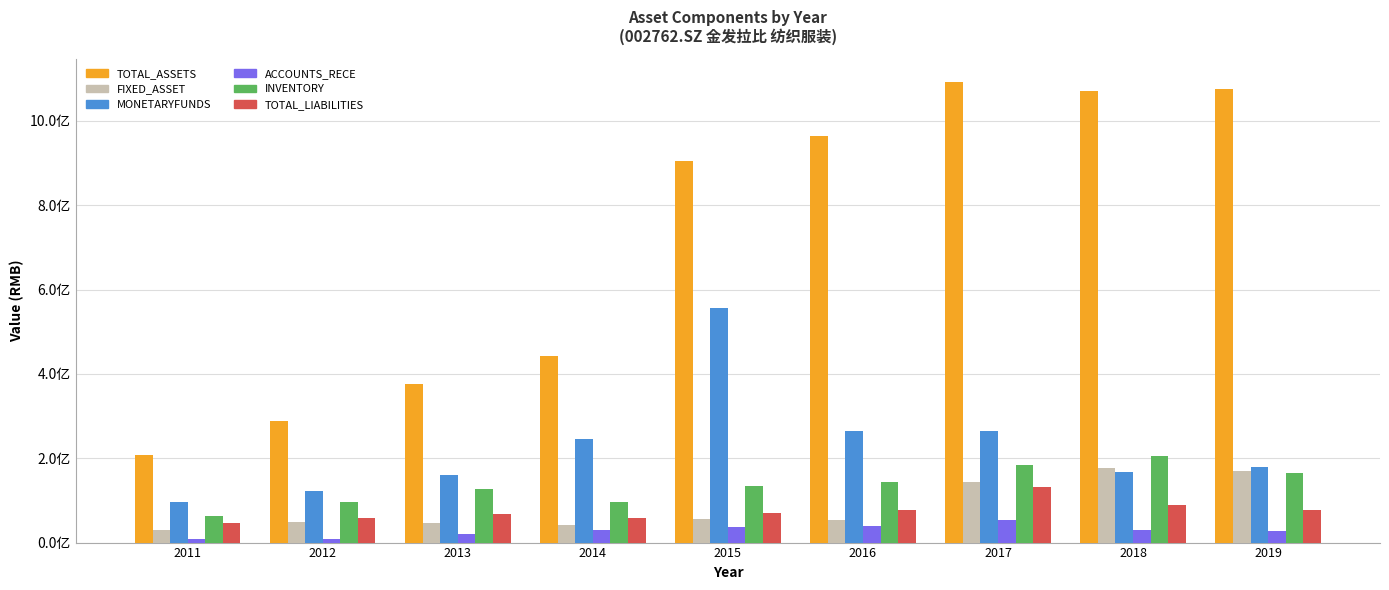

List the series in order of their peak value, lowest first.

ACCOUNTS_RECE, TOTAL_LIABILITIES, FIXED_ASSET, INVENTORY, MONETARYFUNDS, TOTAL_ASSETS